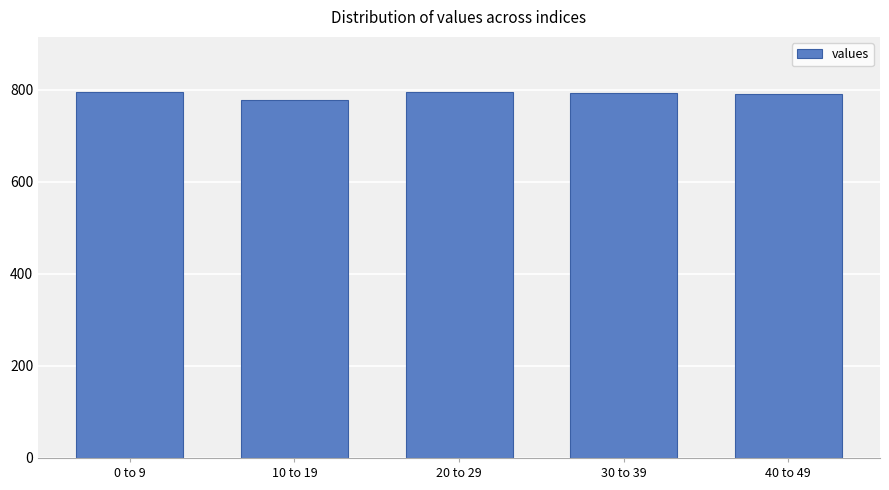

Approximately how many times larger is the value at 30 to 39 compared to 40 to 49?

1.0